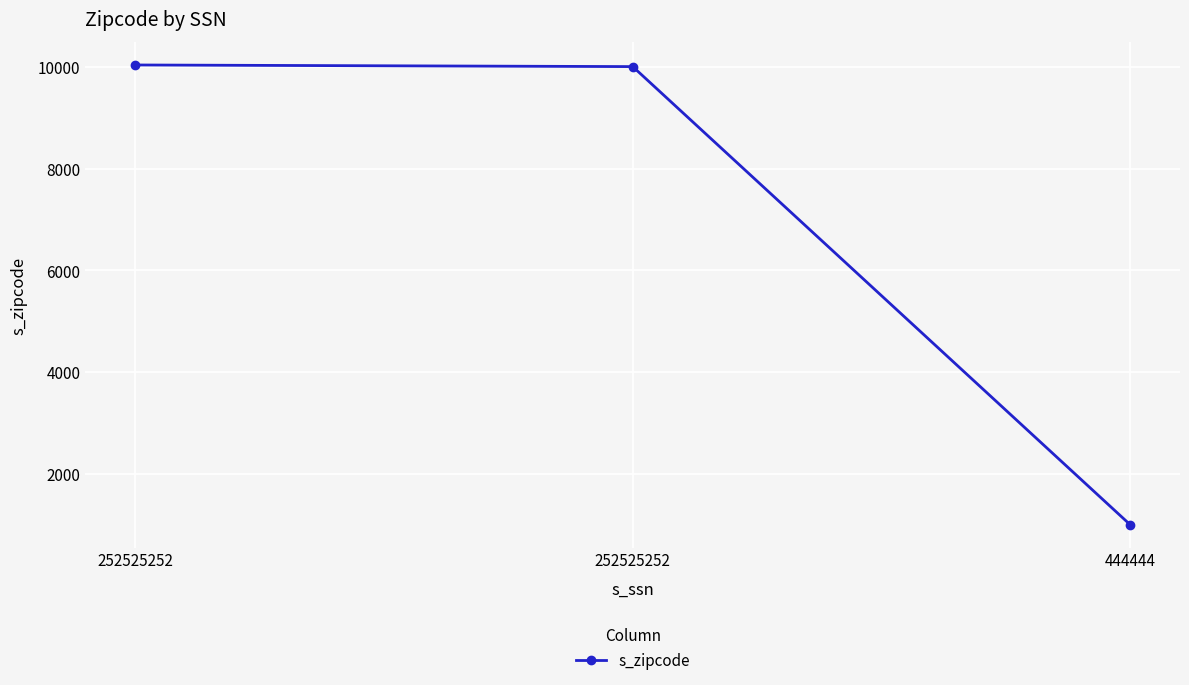

Reading left to right, list all the values displayed in this chart.

10036	10004	1000